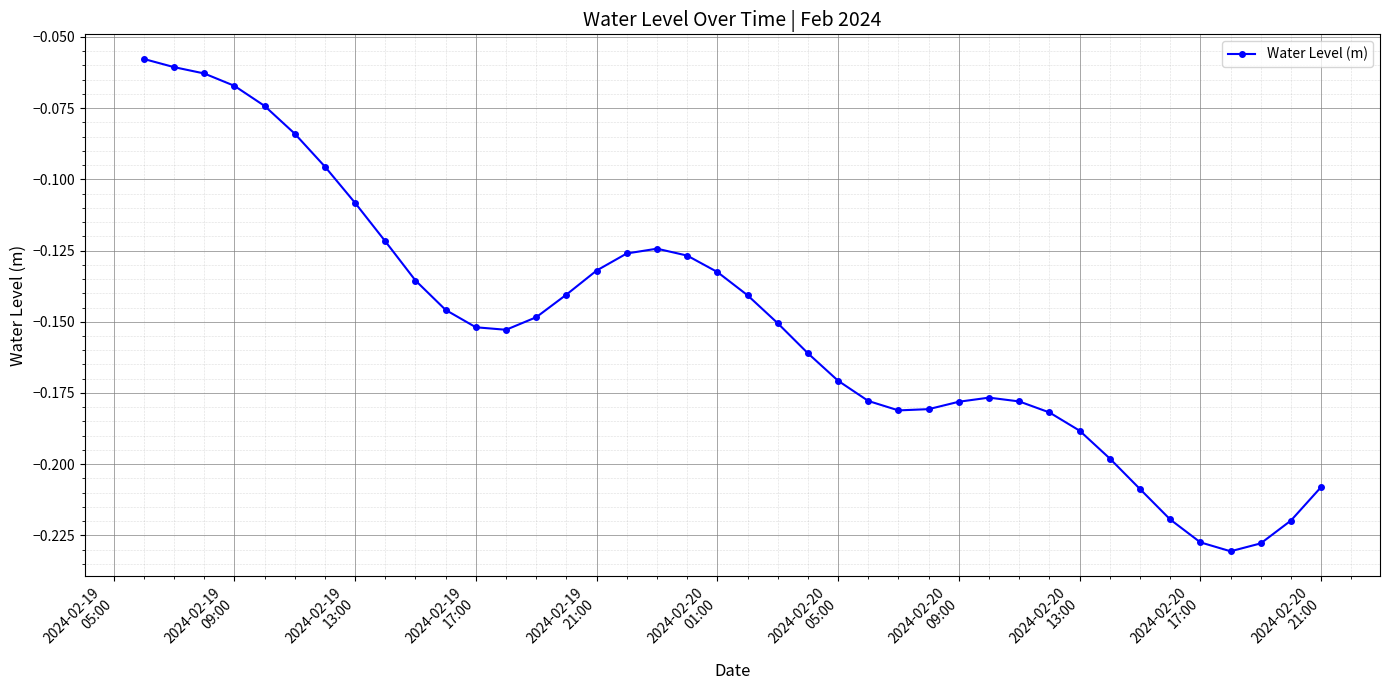

True or false: the data has more than 0 interior local peaks.

True